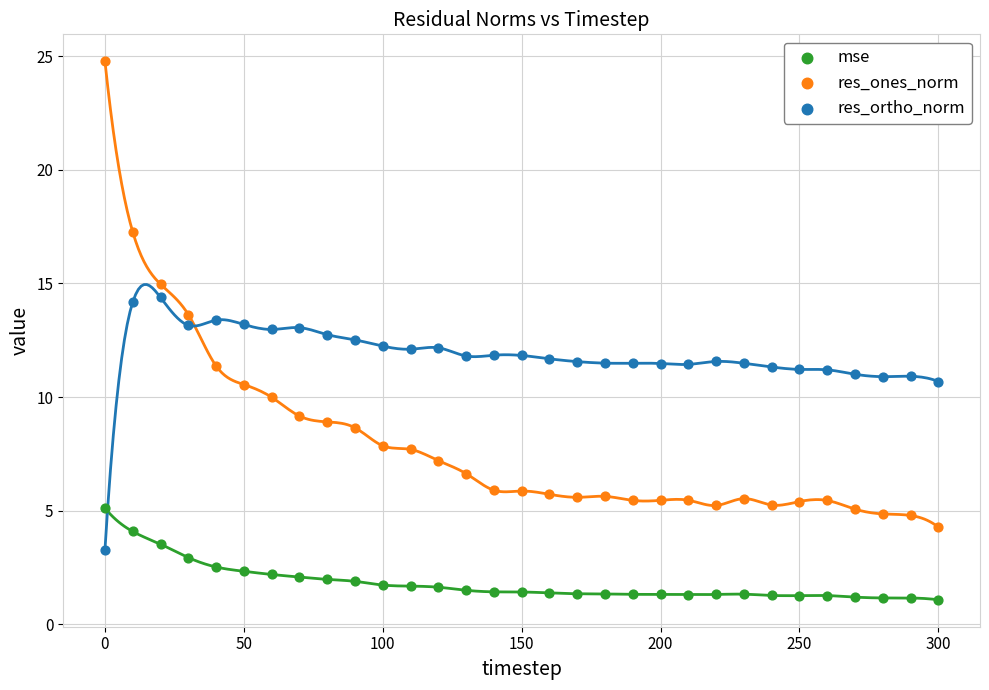

Which series reaches the minimum Y coordinate?

mse